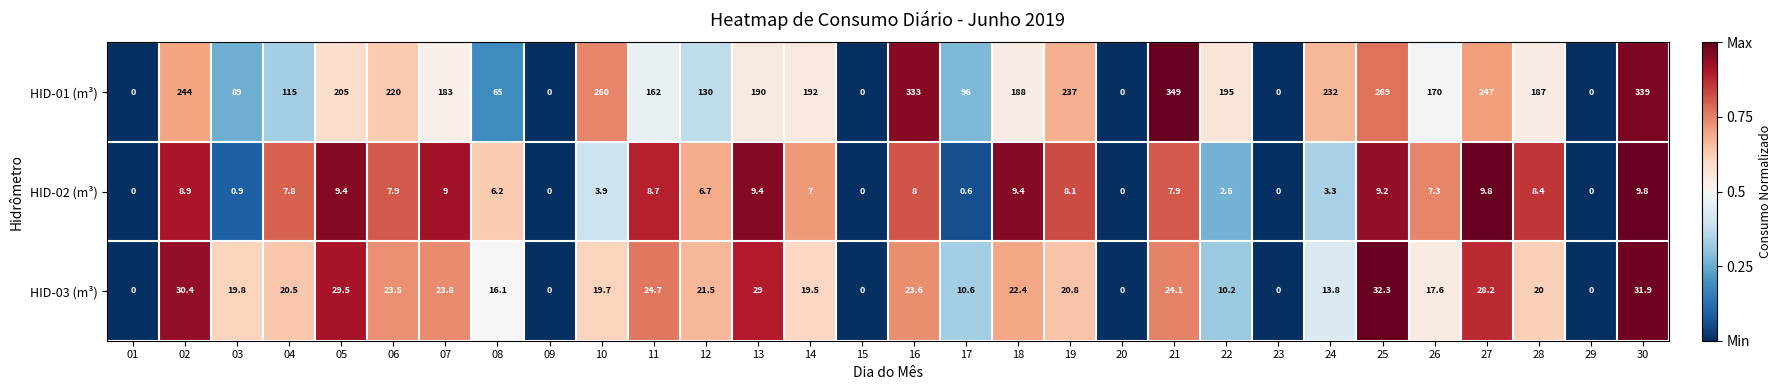

At which category is the sum across all series the highest?

21